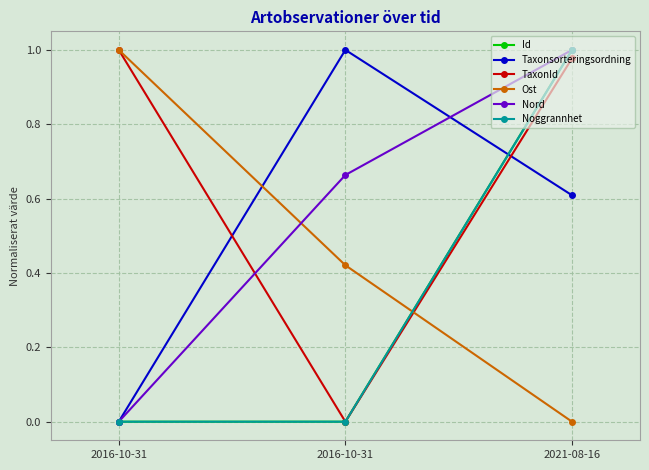

How many lines are shown in the chart?

6